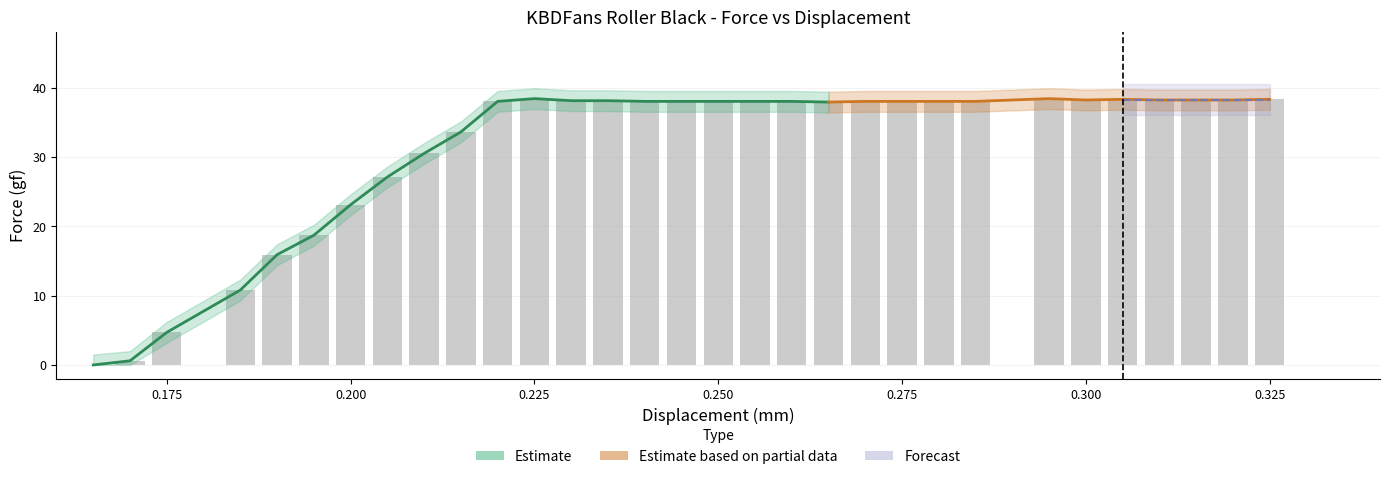

The value of Force upper (gf) at 0.32 is 62.6. True or false?

False